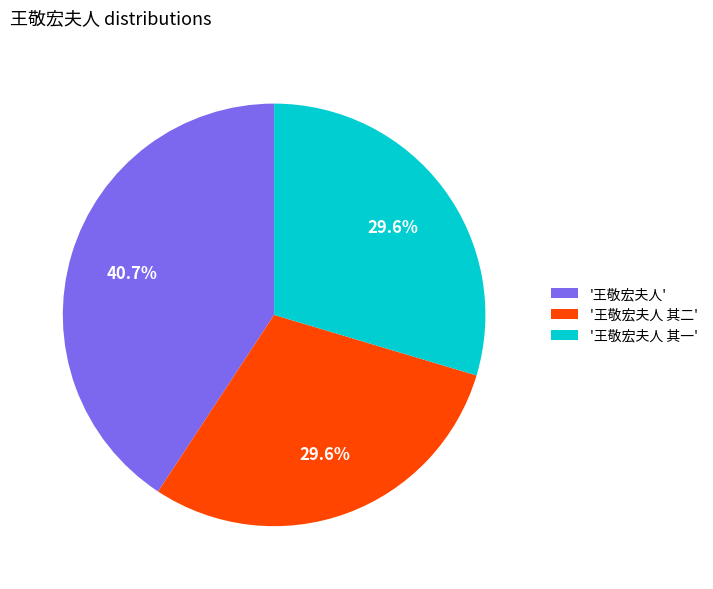

Is the sum of '王敬宏夫人 其一' and '王敬宏夫人' greater than half?

Yes